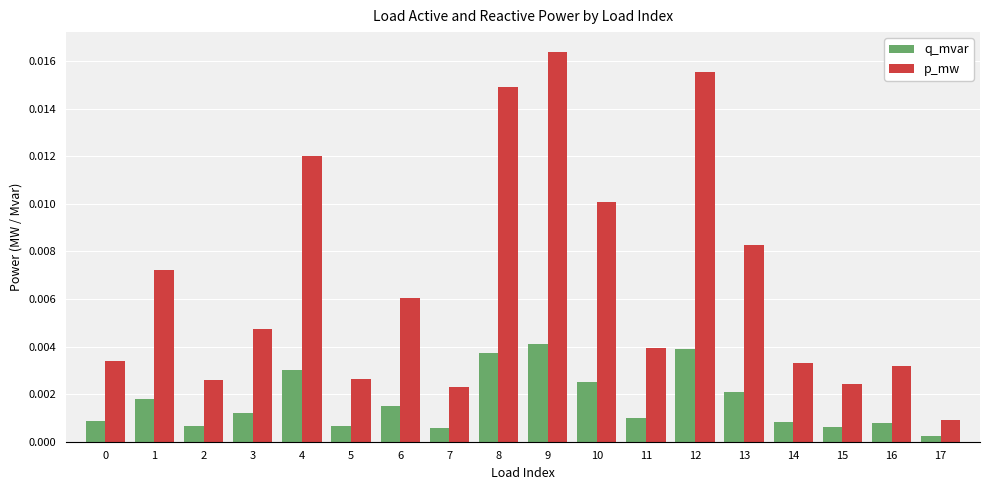

Which series has the widest spread of values?

p_mw